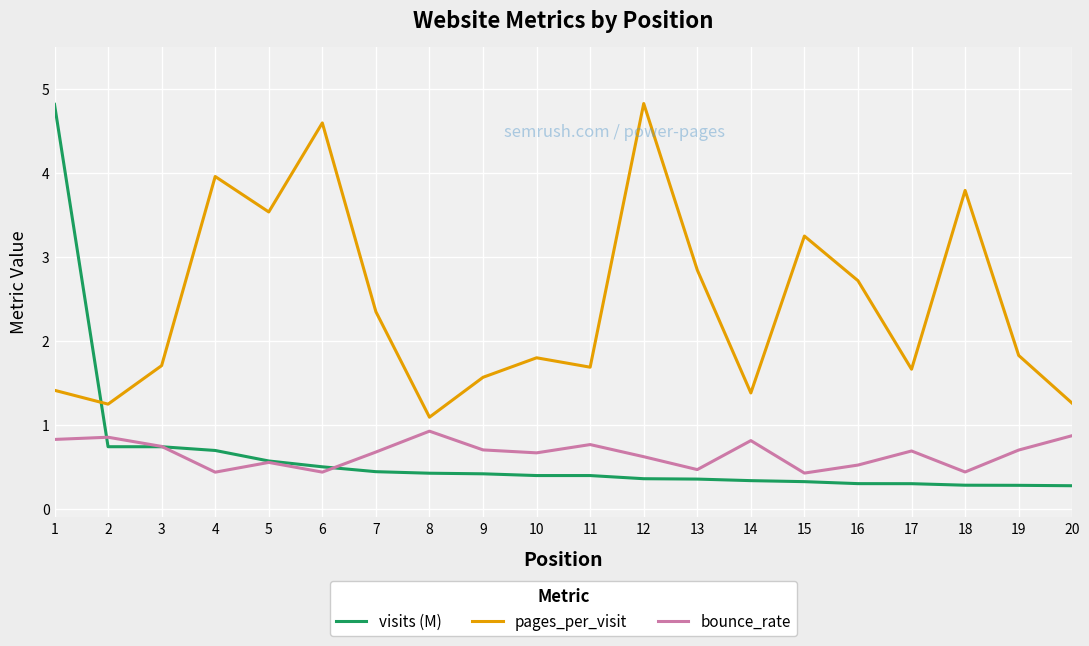

Rank the series at 20 from highest to lowest value.

pages_per_visit, bounce_rate, visits (M)